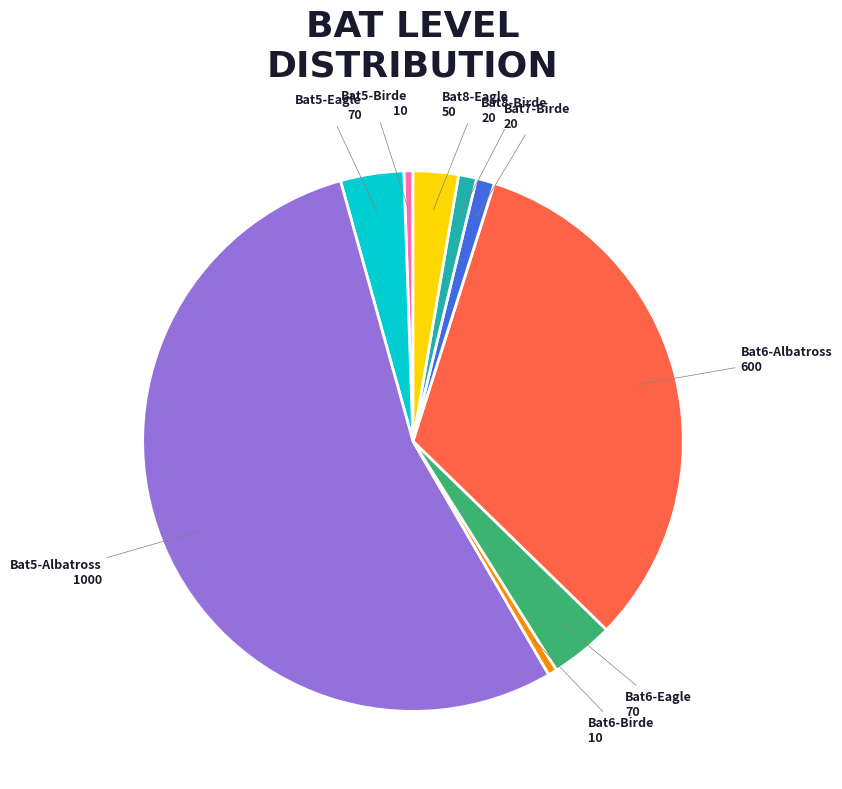

Is there any slice that represents more than half of the pie?

Yes